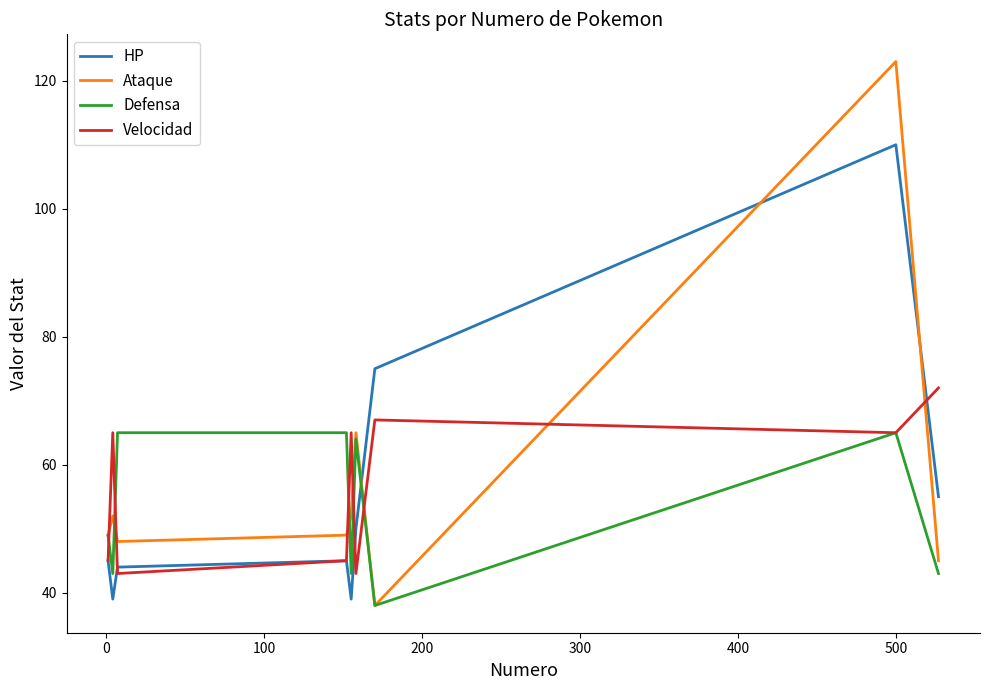

What is the maximum value shown in the chart?

123